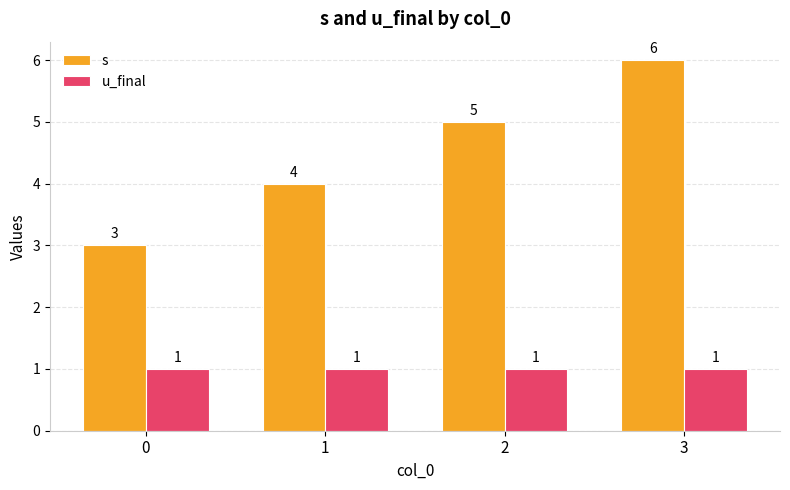

Reading left to right, what are all the values shown in this chart?

s: 0=3	1=4	2=5	3=6
u_final: 0=1	1=1	2=1	3=1